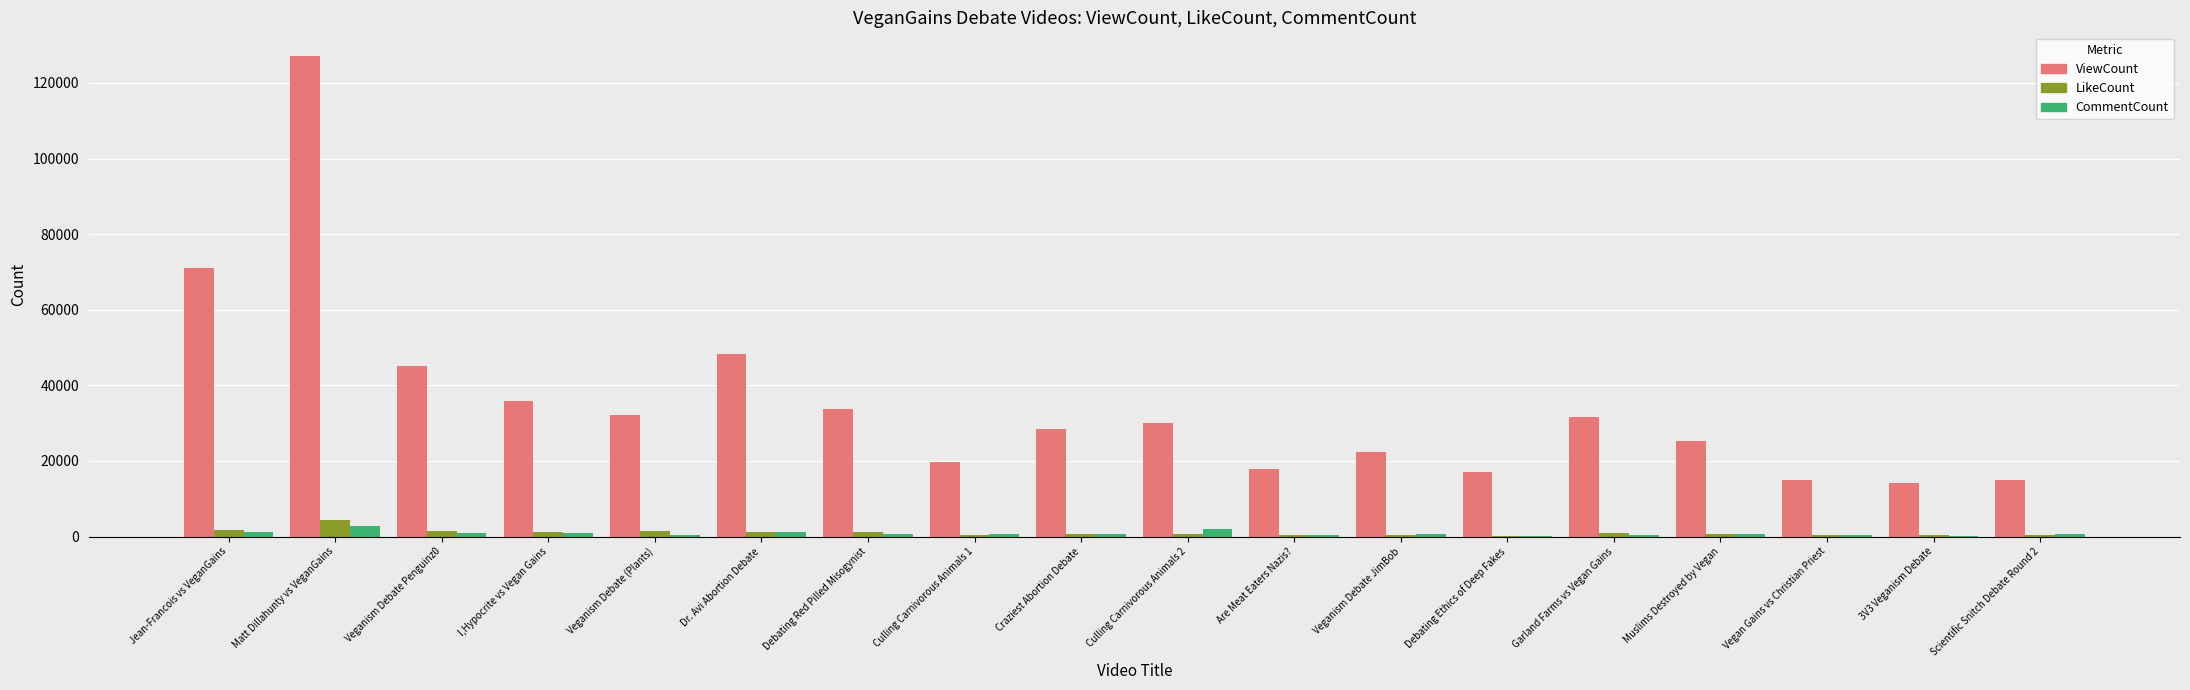

At which category is the sum across all series the highest?

Matt Dillahunty vs VeganGains